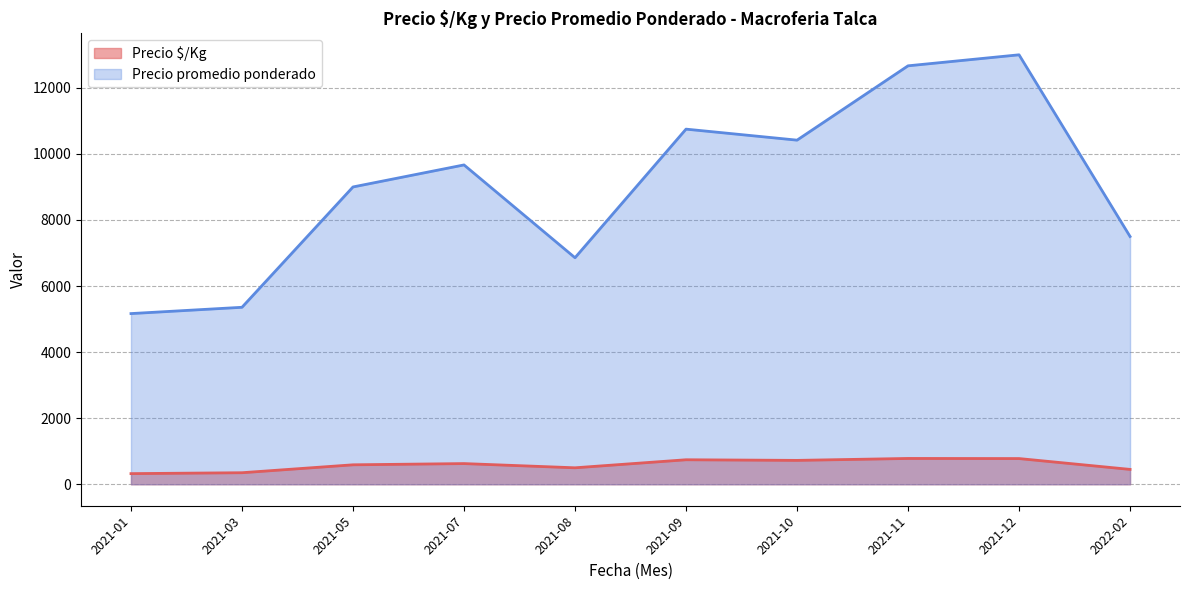

The value of Precio promedio ponderado at 2021-01 is 5166.7. True or false?

True